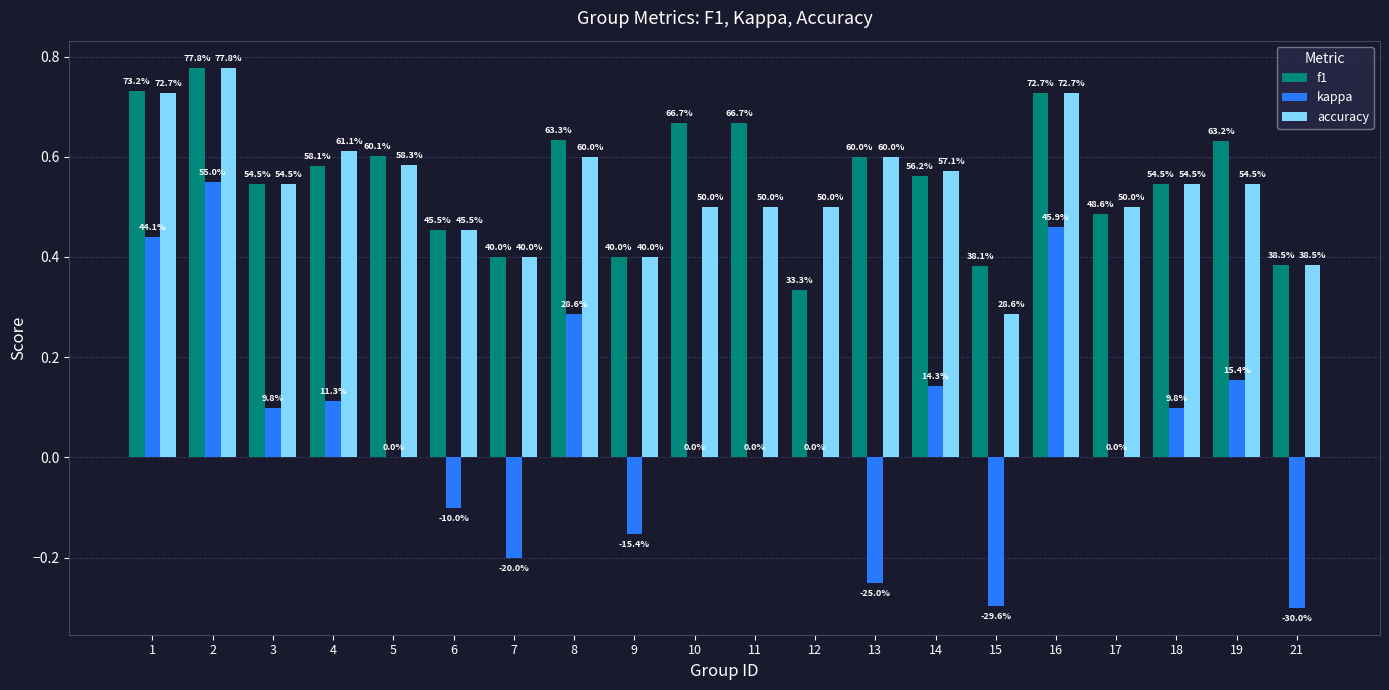

Read the f1 value at 9.

0.4